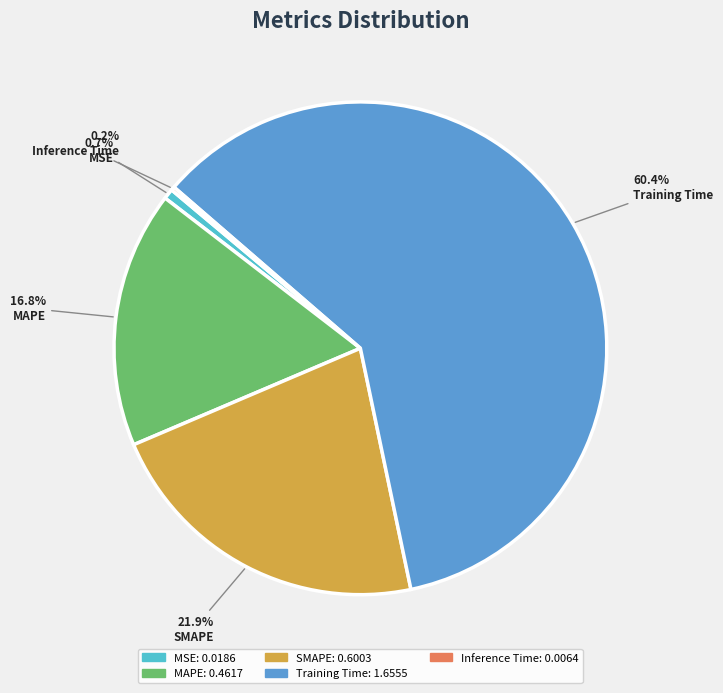

Which category has the biggest portion of the pie?

Training Time